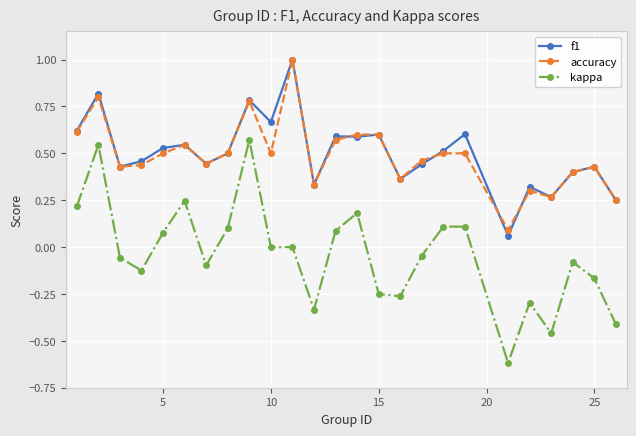

What is the smallest value displayed?

-0.6